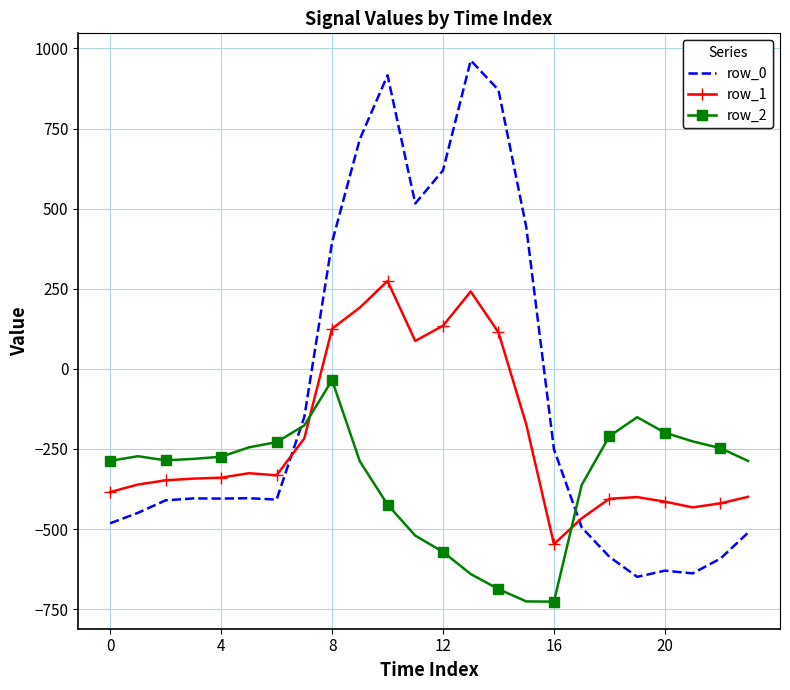

Which series has the largest range (max minus min)?

row_0